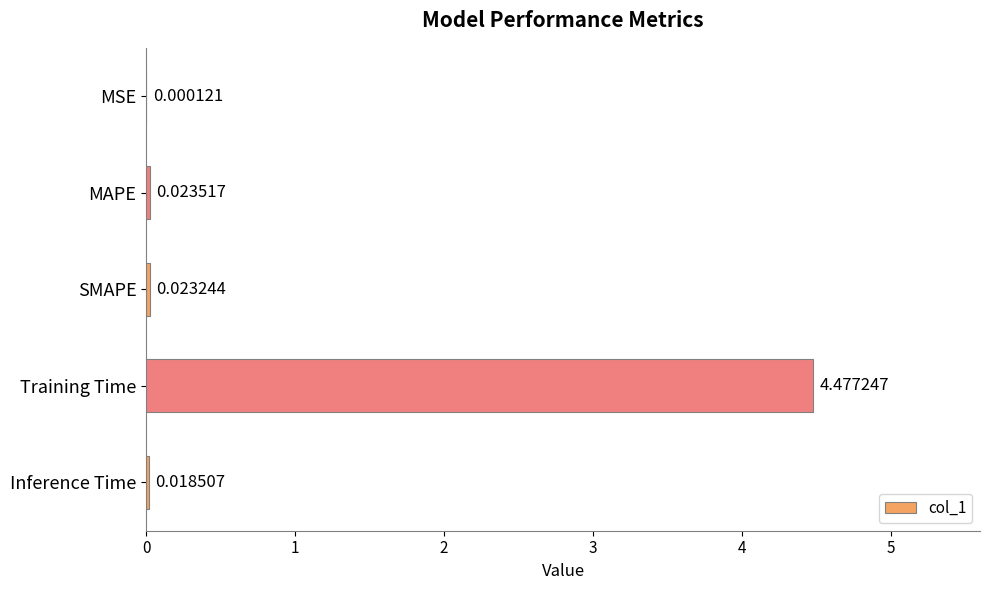

Which category has the highest value across all series?

Training Time